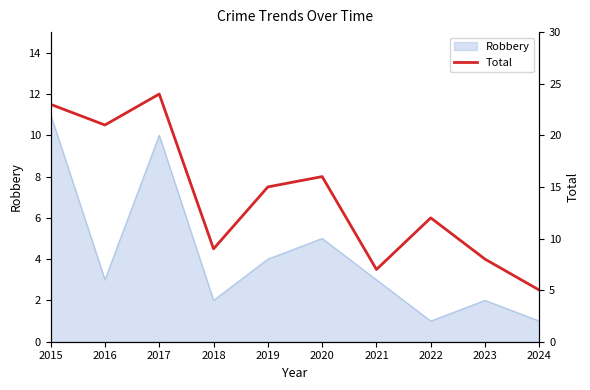

At which label does Robbery reach its peak?

2015